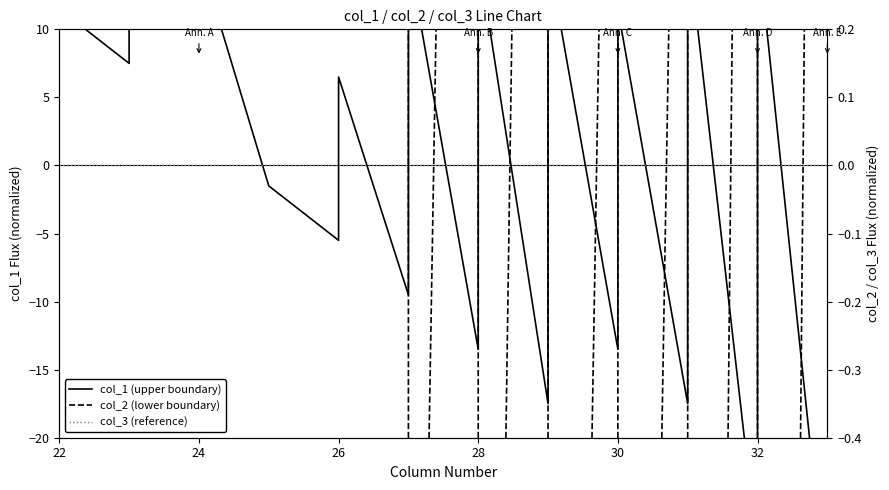

How many interior local valleys does the col_2 (lower boundary) series have?

8